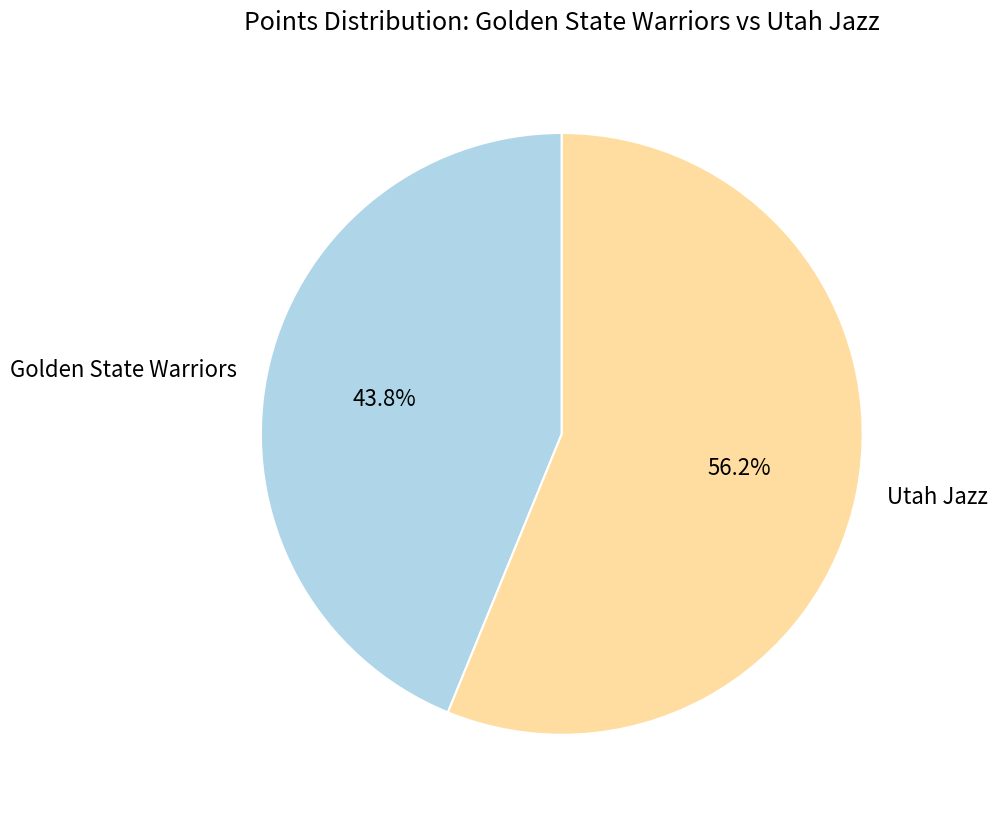

To the nearest percent, what is the difference between the Utah Jazz and Golden State Warriors slice percentages?

12%